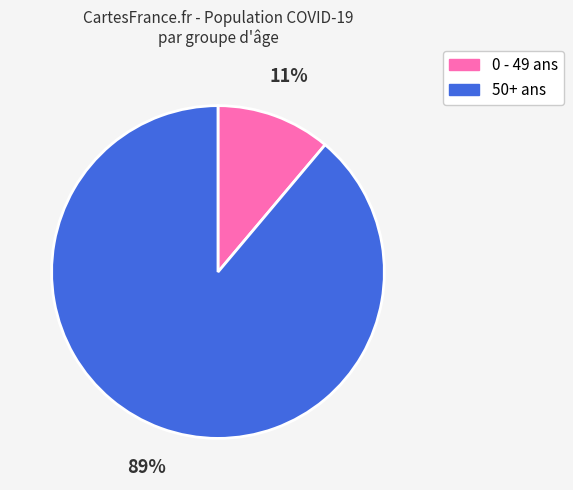

How many segments does this pie chart have?

2